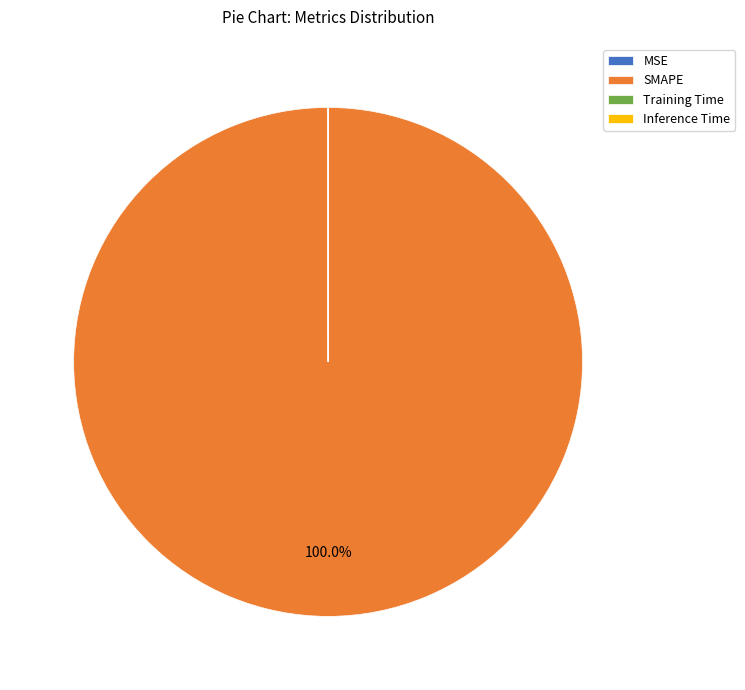

To the nearest percent, what is the average slice percentage?

25%